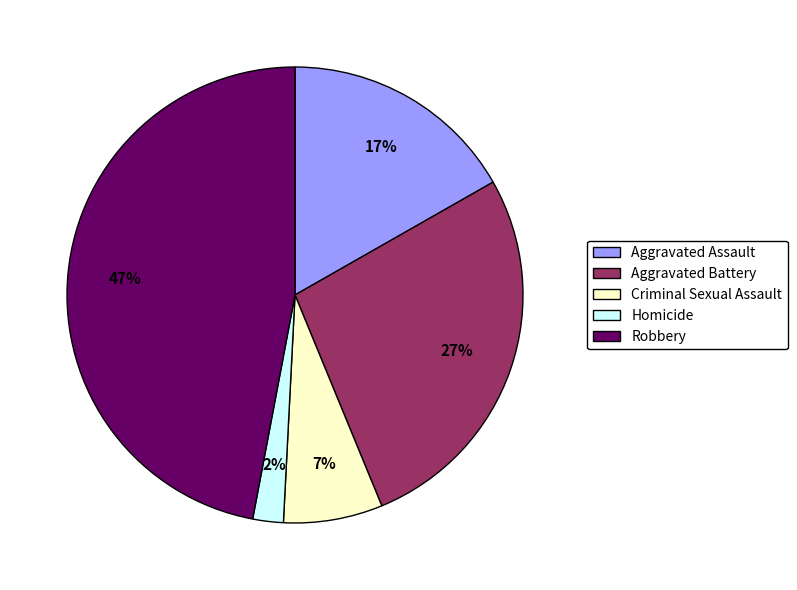

Approximately how many times larger is the value at Robbery compared to Aggravated Battery?

1.7